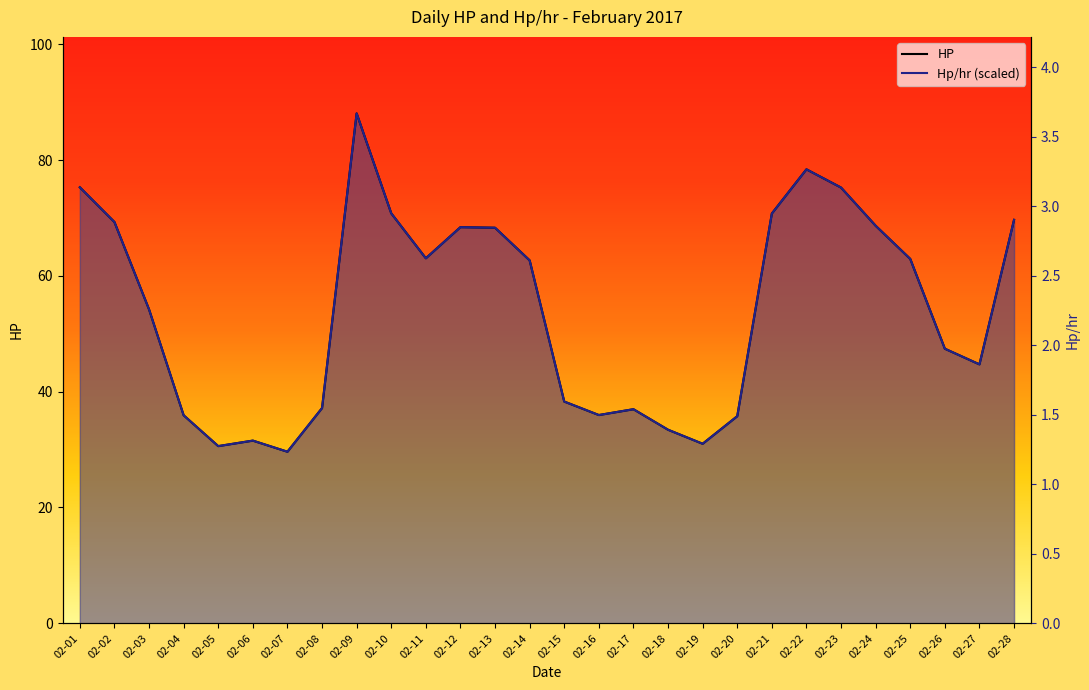

True or false: Hp/hr (scaled) has a value of 31.0 at 02-13.

False